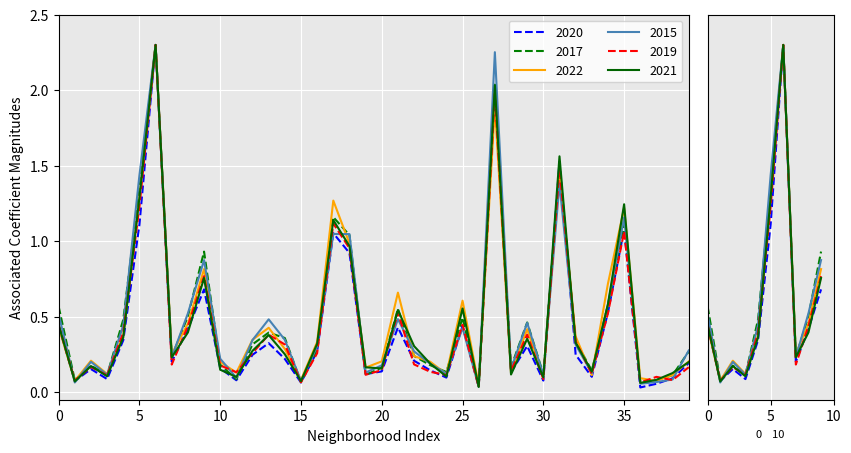

Count the number of data series in this chart.

6